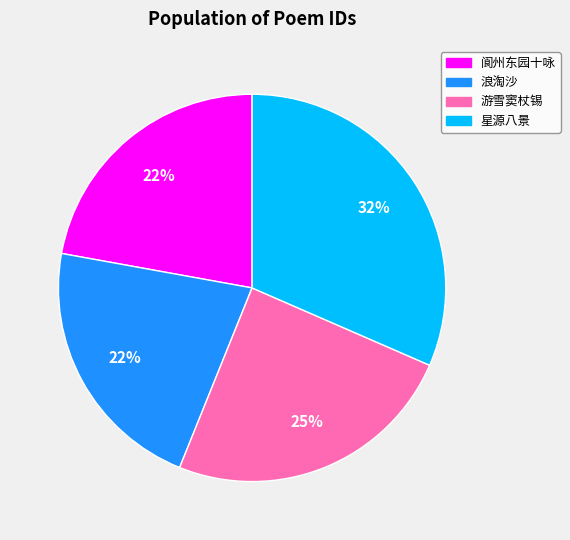

To the nearest percent, what is the average slice percentage?

25%